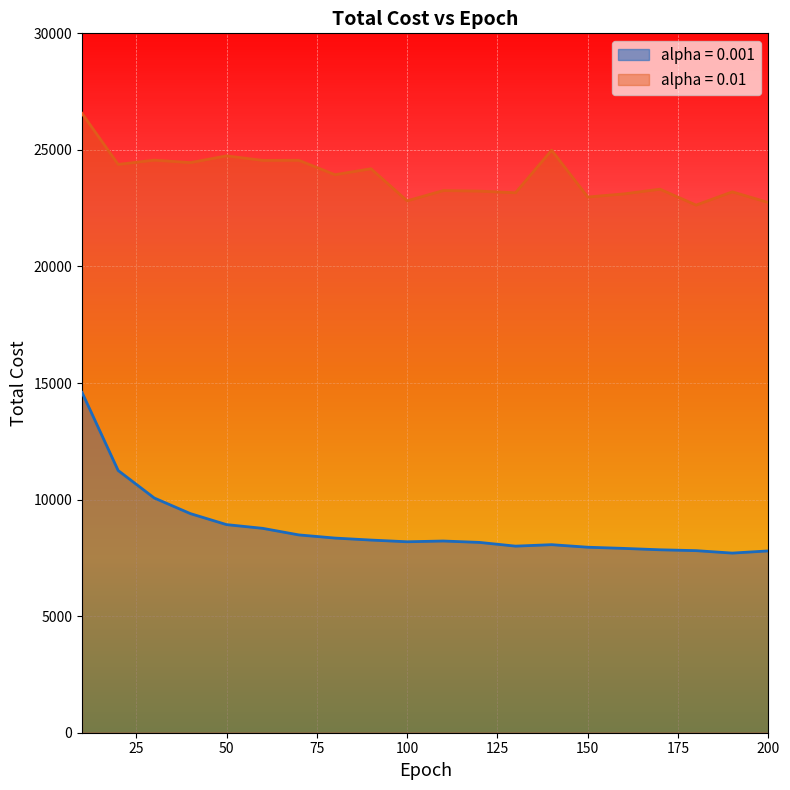

True or false: alpha = 0.001 and alpha = 0.01 intersect in this chart.

False